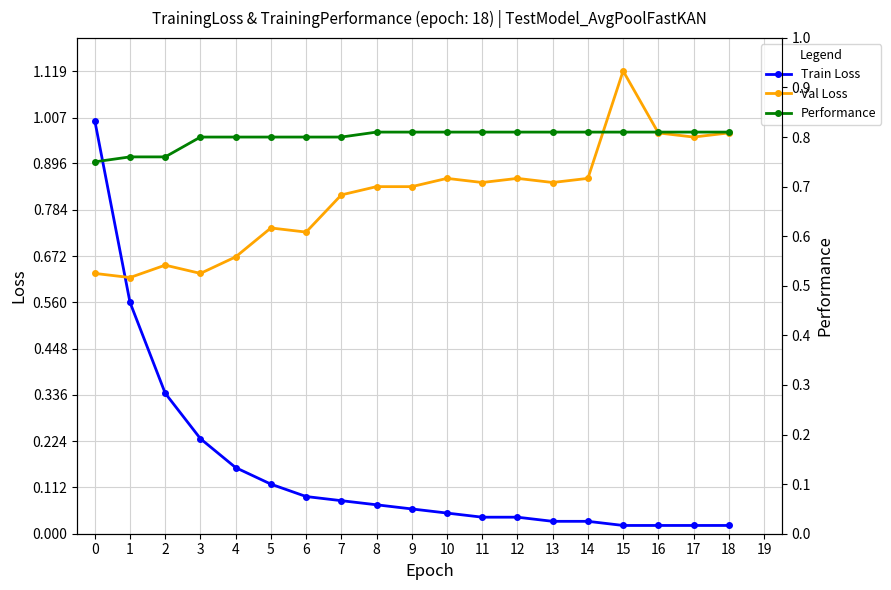

Between 4 and 15, which series saw the biggest shift?

Val Loss